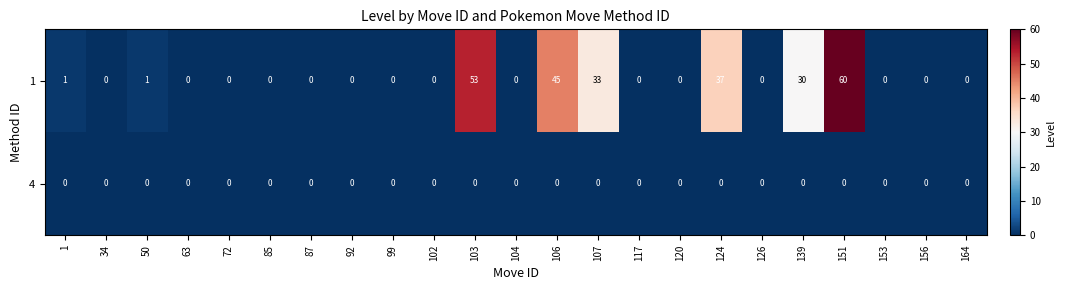

True or false: 4 has a value of 0 at 126.

True